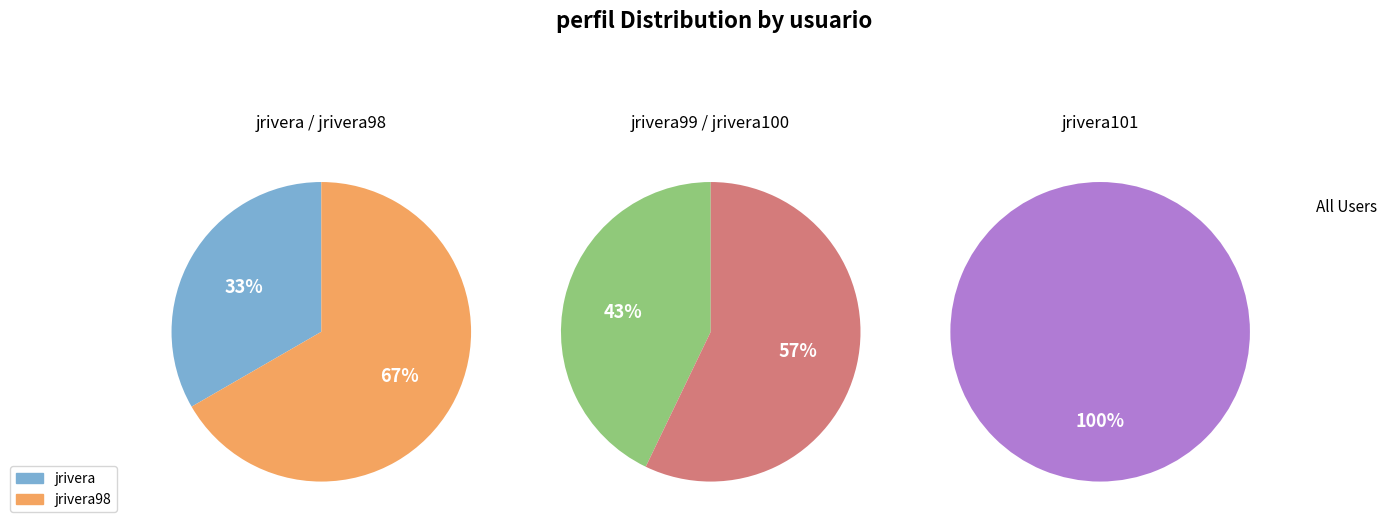

Which category has the biggest portion of the pie?

jrivera101